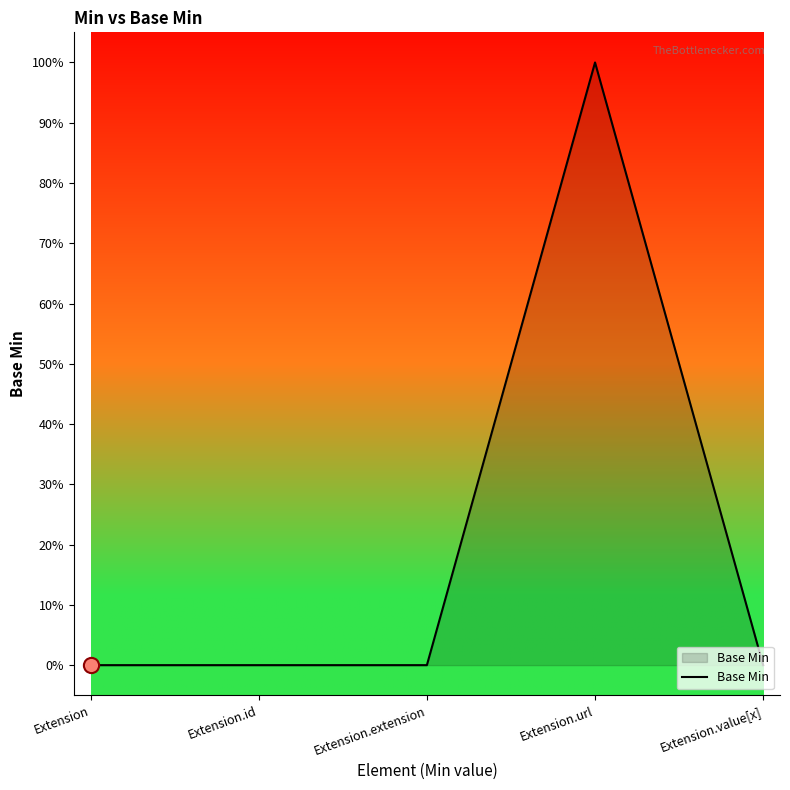

Which has a higher value, Extension.extension or Extension.value[x]?

Extension.extension